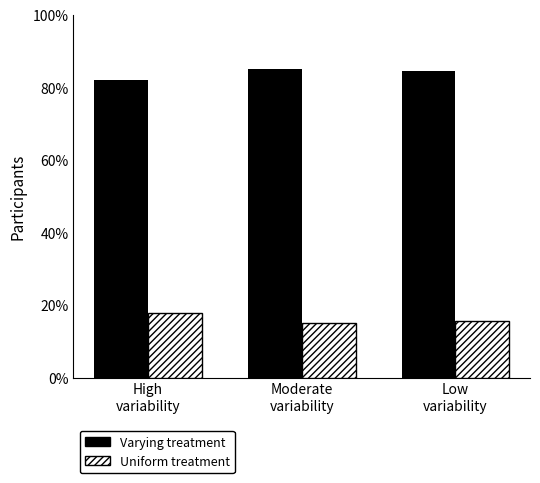

How many data points in Varying treatment are less than 84?

1